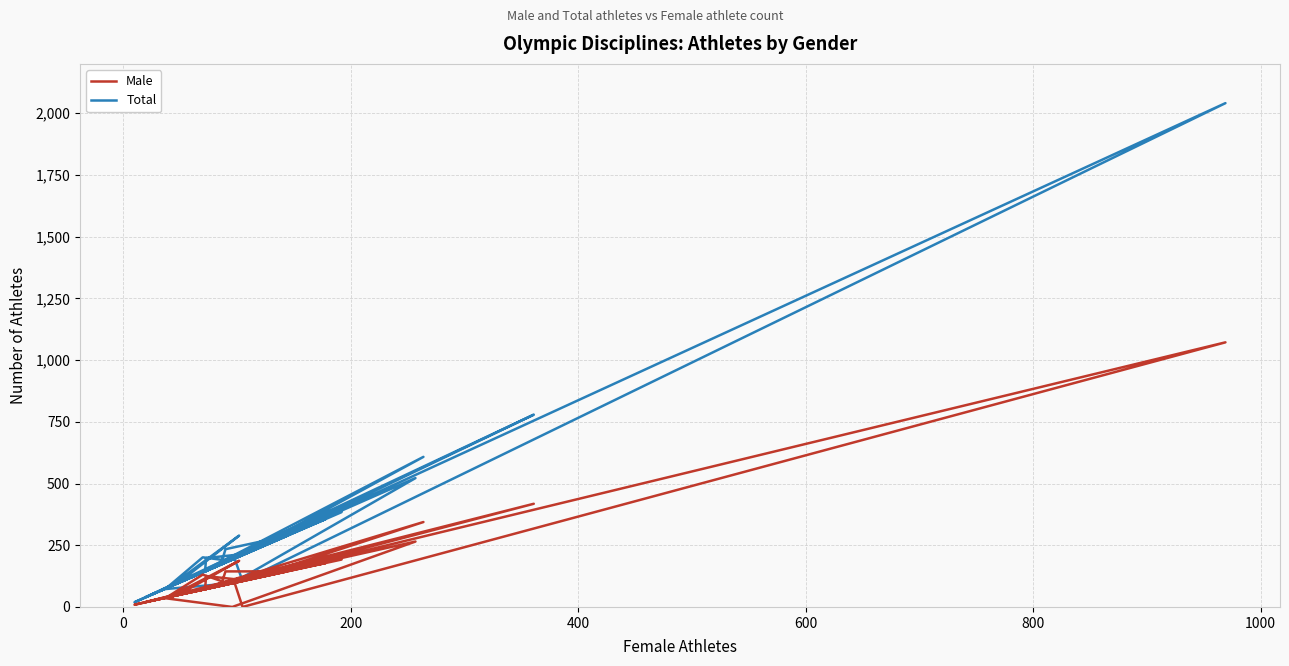

What are all the series names shown in the legend?

Male, Total